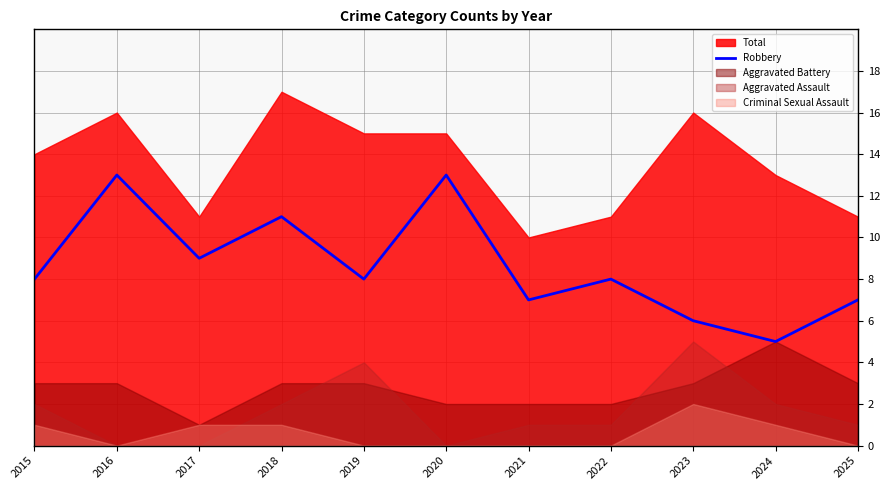

Is it true that Robbery equals 11 at 2021?

False